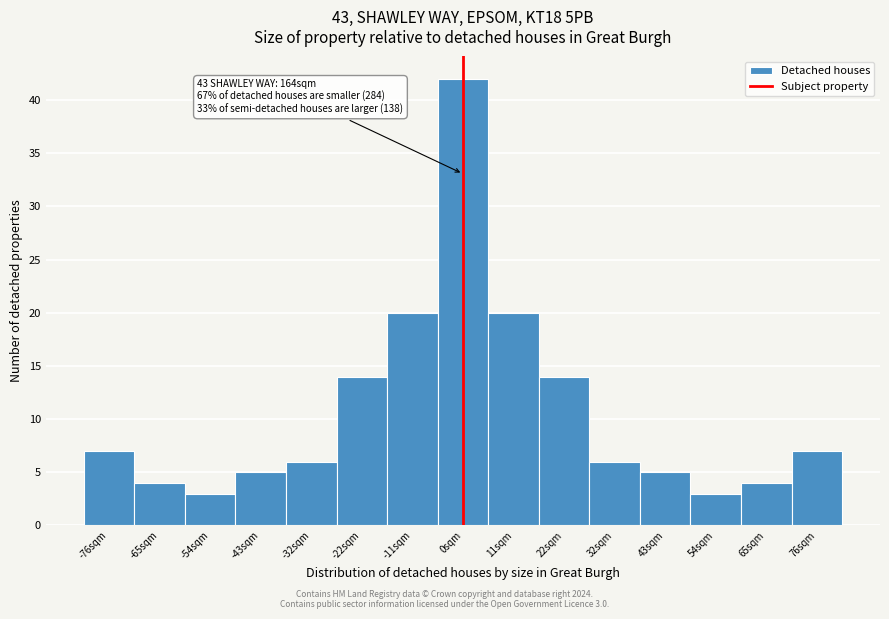

Over which range of the x-axis is the bar tallest?

-5.4 to 5.4